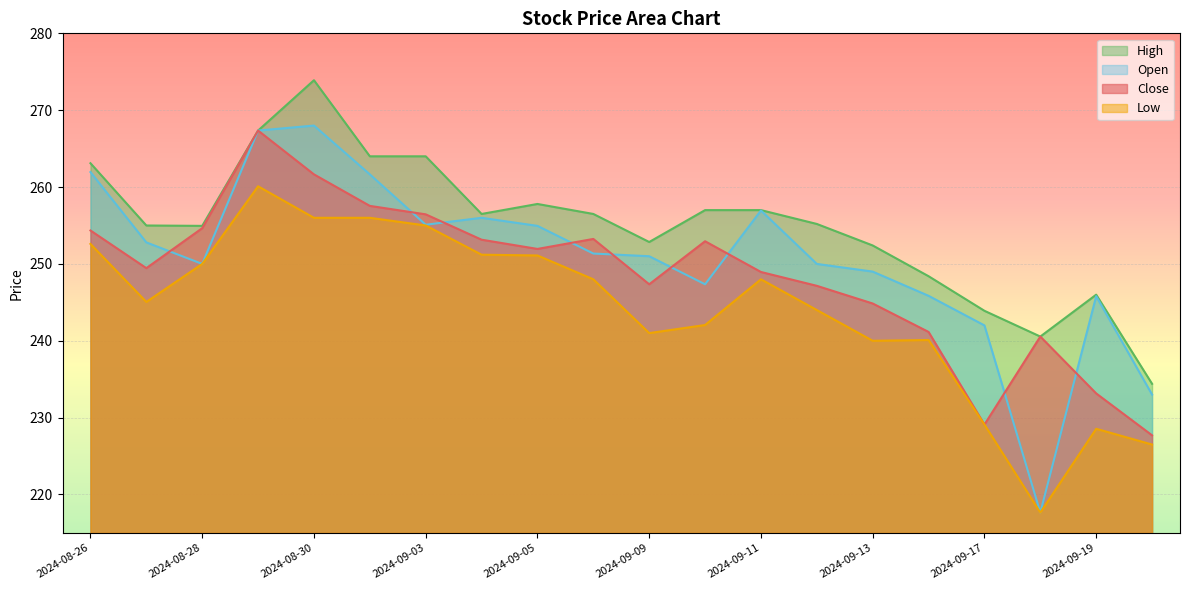

What position from the left is 2024-08-30?

5